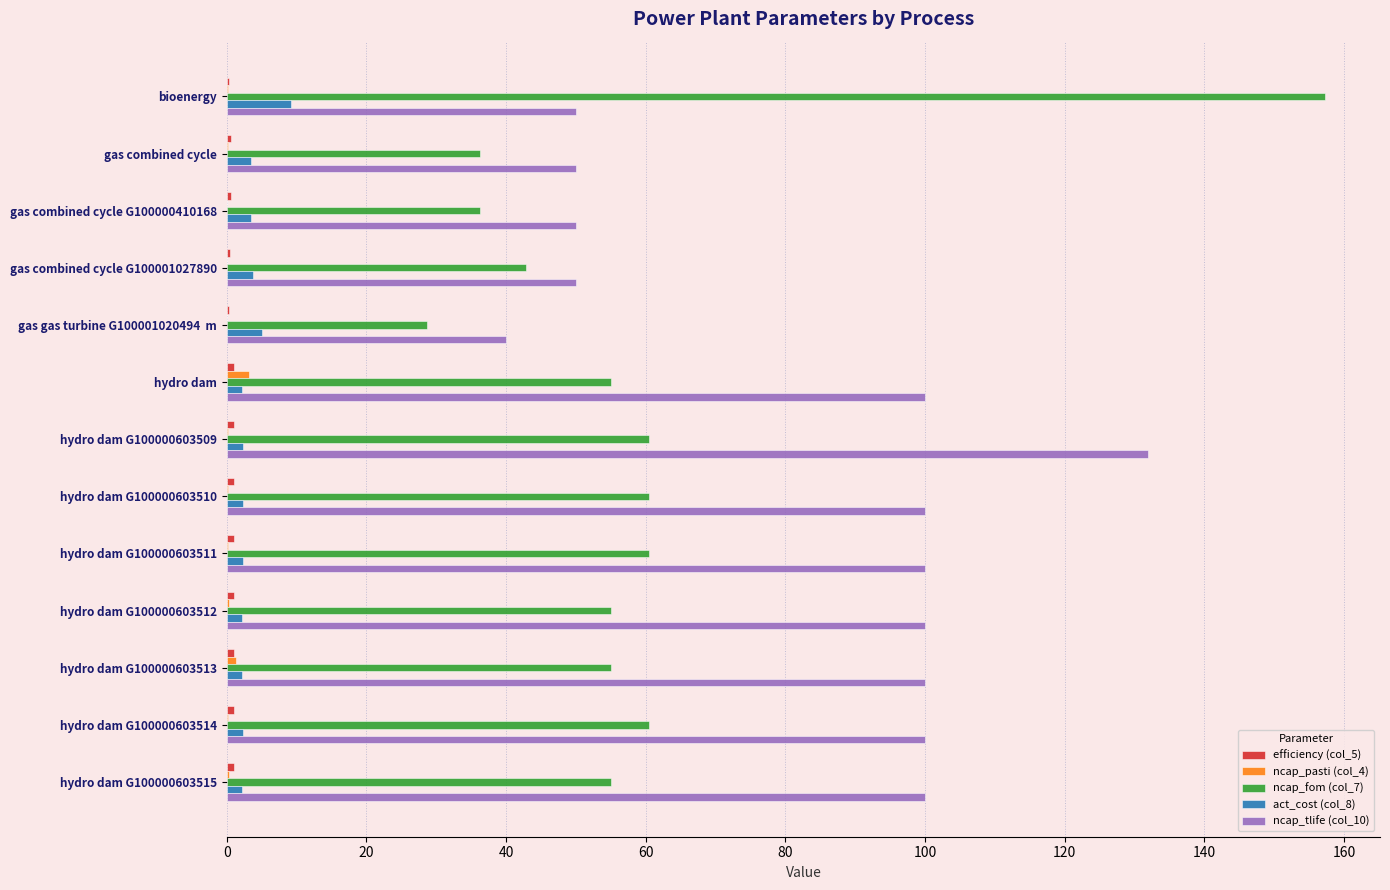

Is it true that ncap_fom (col_7) equals 36.3 at gas combined cycle G100000410168?

True